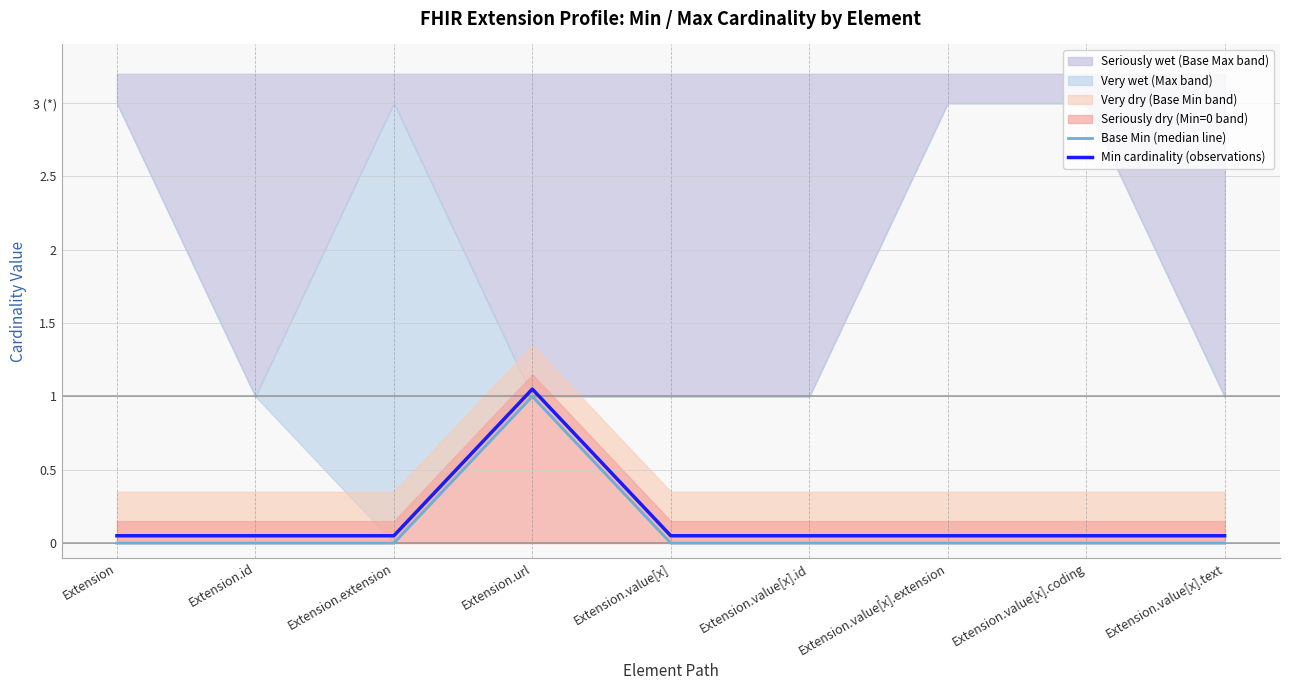

True or false: Base Min (median line) and Min cardinality (observations) cross at least once.

False